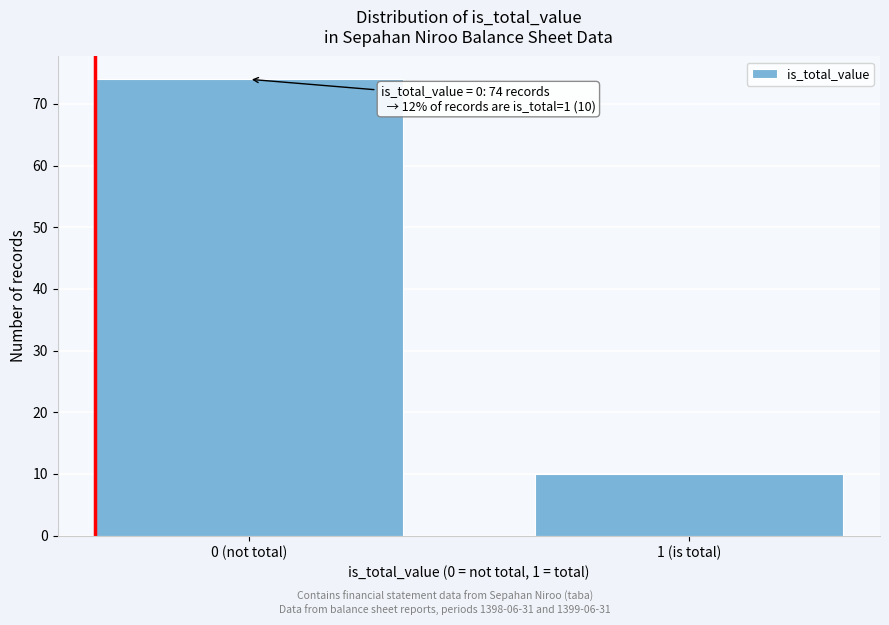

Reading right to left, extract all data points from this chart.

10	74